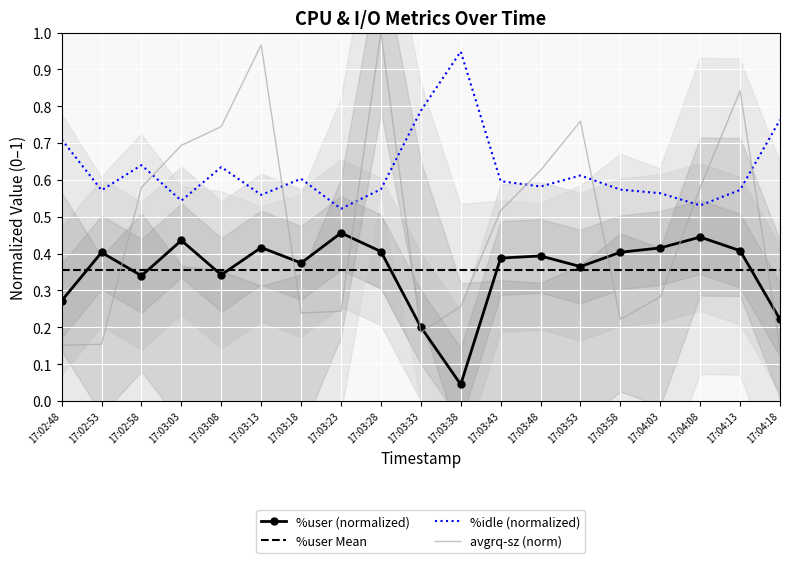

Which category has the highest value in the avgrq-sz (norm) series?

17:03:28